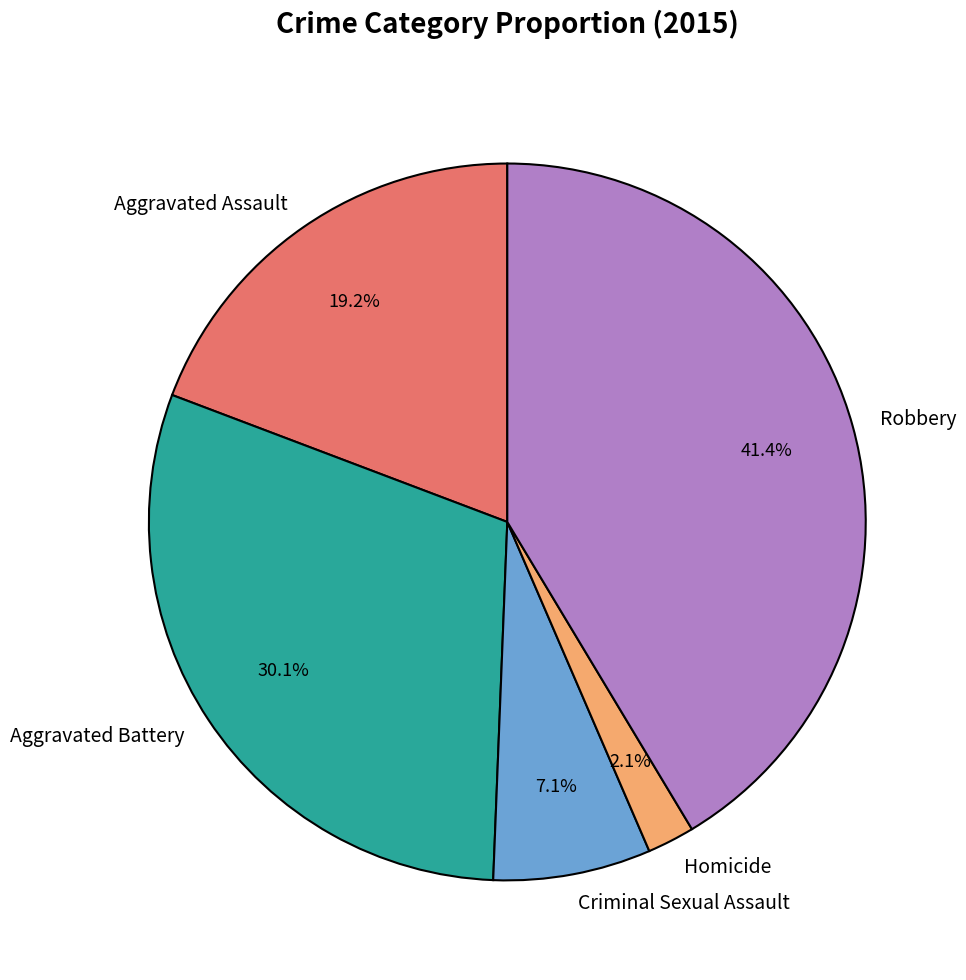

Which has a higher value, Criminal Sexual Assault or Aggravated Assault?

Aggravated Assault